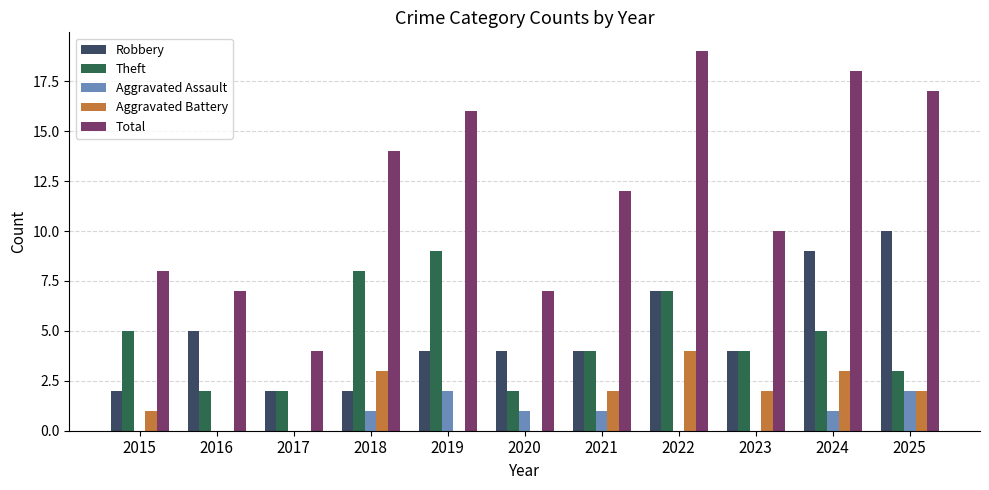

At which category is the sum across all series the highest?

2022